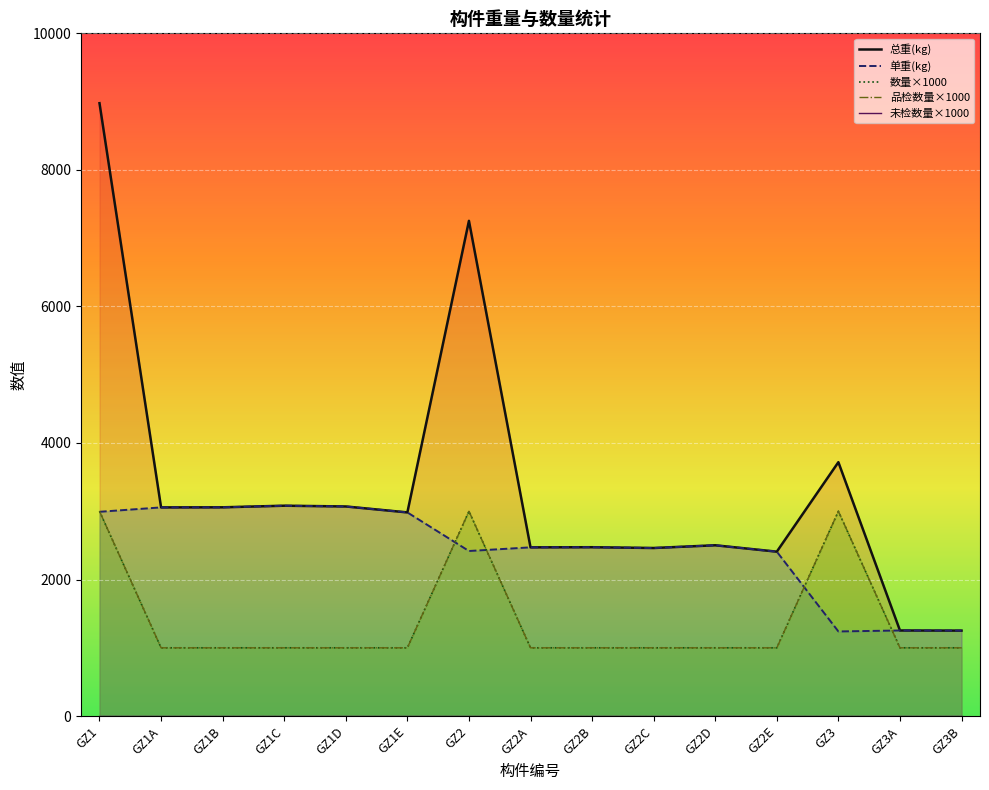

What position from the right is GZ2B?

7